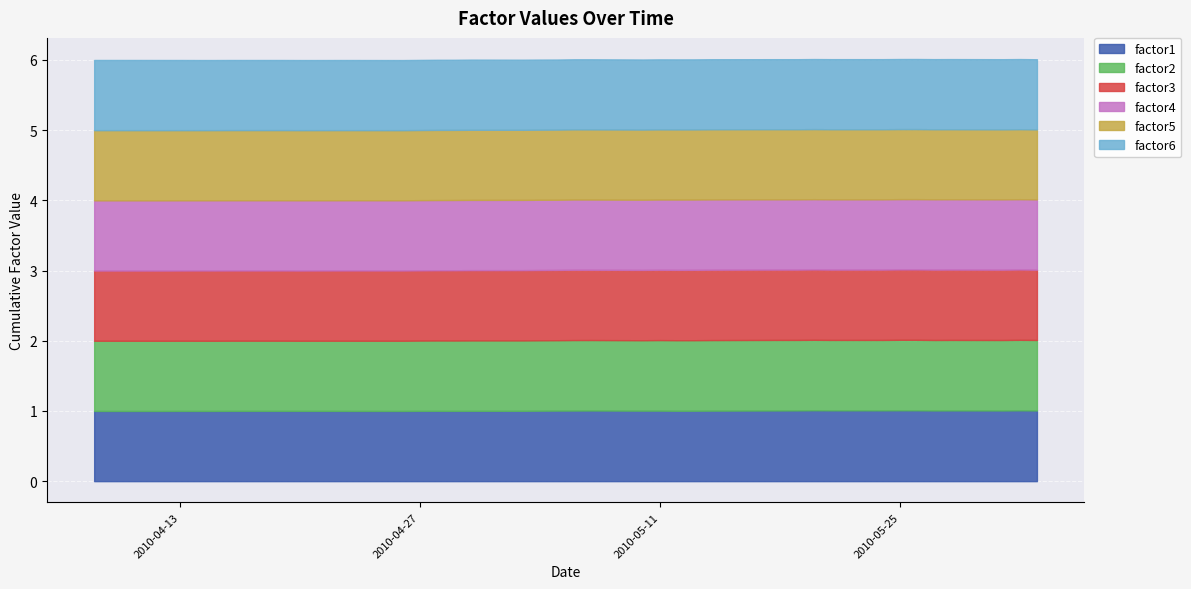

Reading left to right, list all the values displayed in this chart.

factor1: 1.0	1.0	1.0	1.0	1.0	1.0	1.0	1.0	1.0	1.0	1.0	1.0	1.0	1.0	1.0	1.0	1.0	1.0	1.0	1.0	1.0	1.0	1.0	1.0	1.0	1.0	1.0	1.0	1.0	1.0	1.0	1.0	1.0	1.0	1.0	1.0	1.0	1.0	1.0	1.0
factor2: 1.0	1.0	1.0	1.0	1.0	1.0	1.0	1.0	1.0	1.0	1.0	1.0	1.0	1.0	1.0	1.0	1.0	1.0	1.0	1.0	1.0	1.0	1.0	1.0	1.0	1.0	1.0	1.0	1.0	1.0	1.0	1.0	1.0	1.0	1.0	1.0	1.0	1.0	1.0	1.0
factor3: 1.0	1.0	1.0	1.0	1.0	1.0	1.0	1.0	1.0	1.0	1.0	1.0	1.0	1.0	1.0	1.0	1.0	1.0	1.0	1.0	1.0	1.0	1.0	1.0	1.0	1.0	1.0	1.0	1.0	1.0	1.0	1.0	1.0	1.0	1.0	1.0	1.0	1.0	1.0	1.0
factor4: 1.0	1.0	1.0	1.0	1.0	1.0	1.0	1.0	1.0	1.0	1.0	1.0	1.0	1.0	1.0	1.0	1.0	1.0	1.0	1.0	1.0	1.0	1.0	1.0	1.0	1.0	1.0	1.0	1.0	1.0	1.0	1.0	1.0	1.0	1.0	1.0	1.0	1.0	1.0	1.0
factor5: 1.0	1.0	1.0	1.0	1.0	1.0	1.0	1.0	1.0	1.0	1.0	1.0	1.0	1.0	1.0	1.0	1.0	1.0	1.0	1.0	1.0	1.0	1.0	1.0	1.0	1.0	1.0	1.0	1.0	1.0	1.0	1.0	1.0	1.0	1.0	1.0	1.0	1.0	1.0	1.0
factor6: 1.0	1.0	1.0	1.0	1.0	1.0	1.0	1.0	1.0	1.0	1.0	1.0	1.0	1.0	1.0	1.0	1.0	1.0	1.0	1.0	1.0	1.0	1.0	1.0	1.0	1.0	1.0	1.0	1.0	1.0	1.0	1.0	1.0	1.0	1.0	1.0	1.0	1.0	1.0	1.0